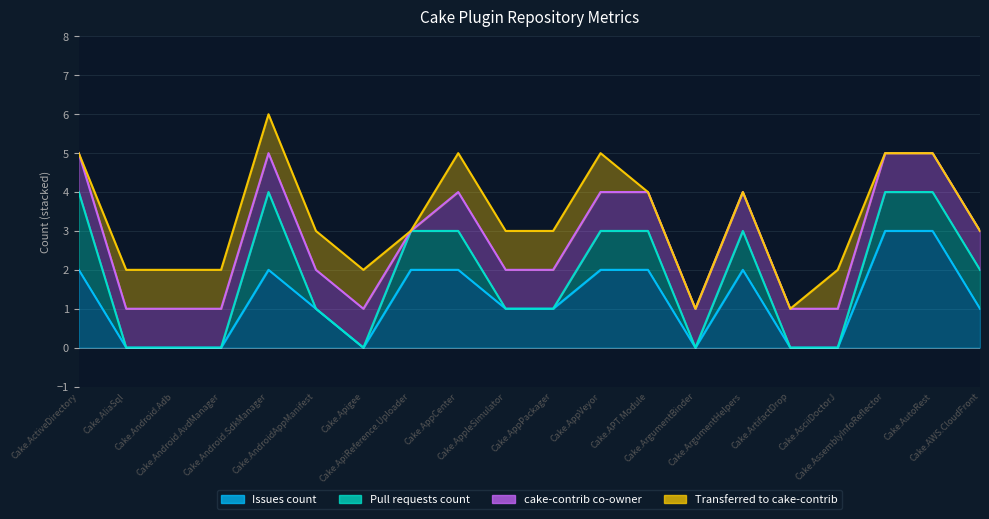

True or false: Pull requests count and Transferred to cake-contrib cross at least once.

True